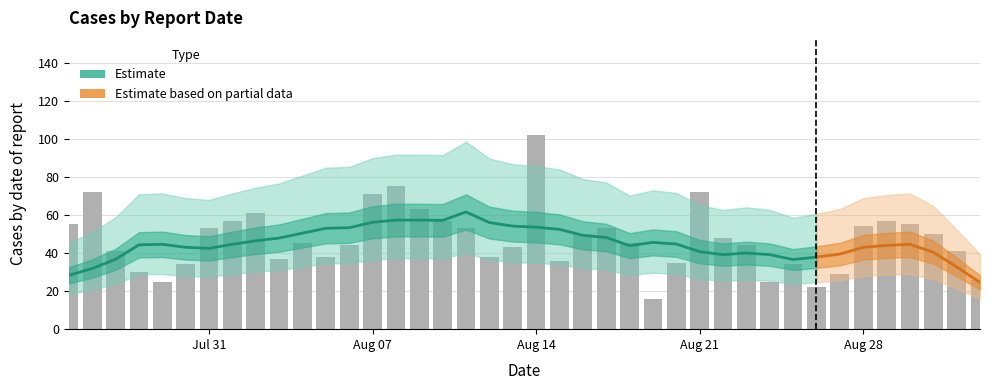

What is the change in value from 2023-07-31 to 2023-08-29?

+4